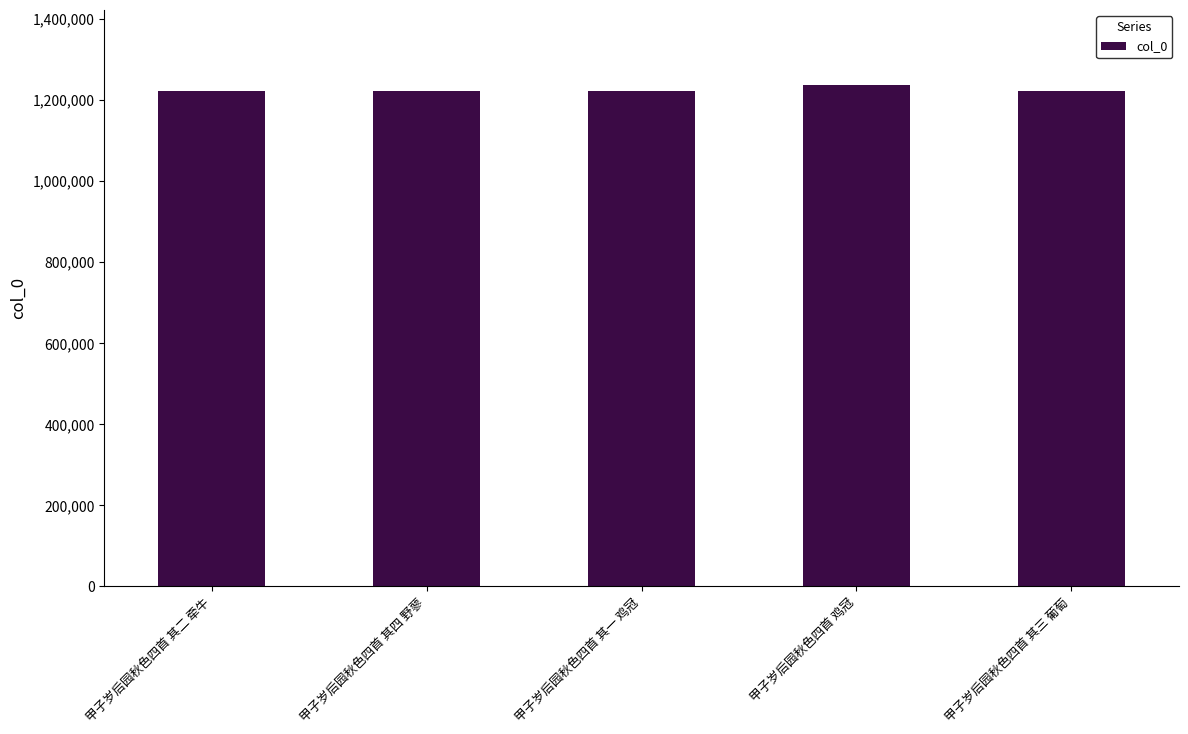

What is the difference between the values at 甲子岁后园秋色四首 其四 野蓼 and 甲子岁后园秋色四首 其三 葡萄?

1